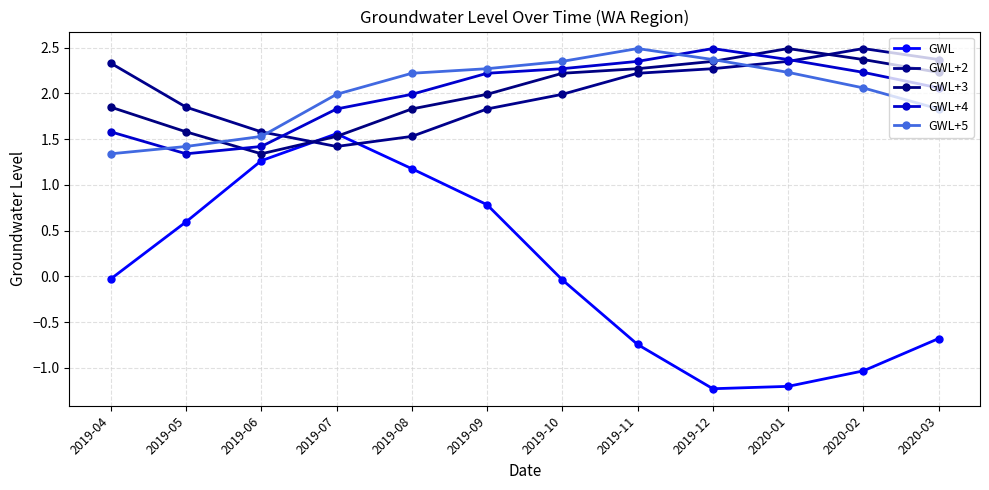

How many lines are shown in the chart?

5